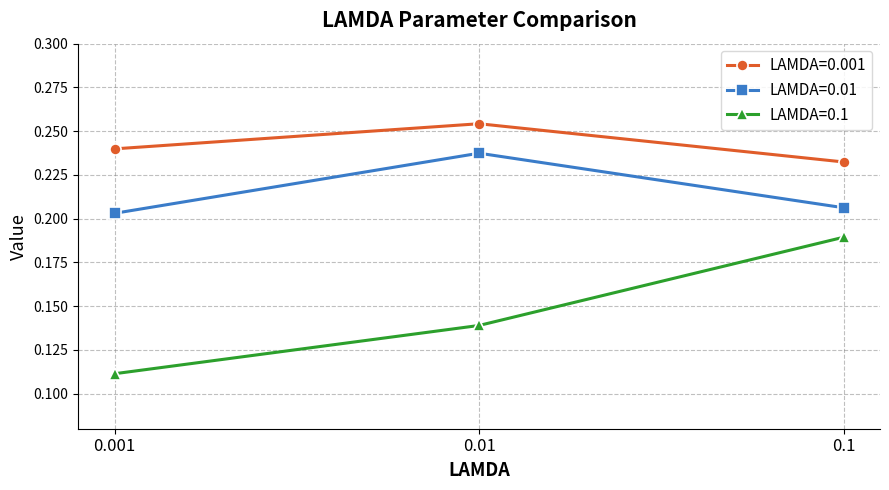

How many LAMDA=0.01 values are between 0 and 1?

3